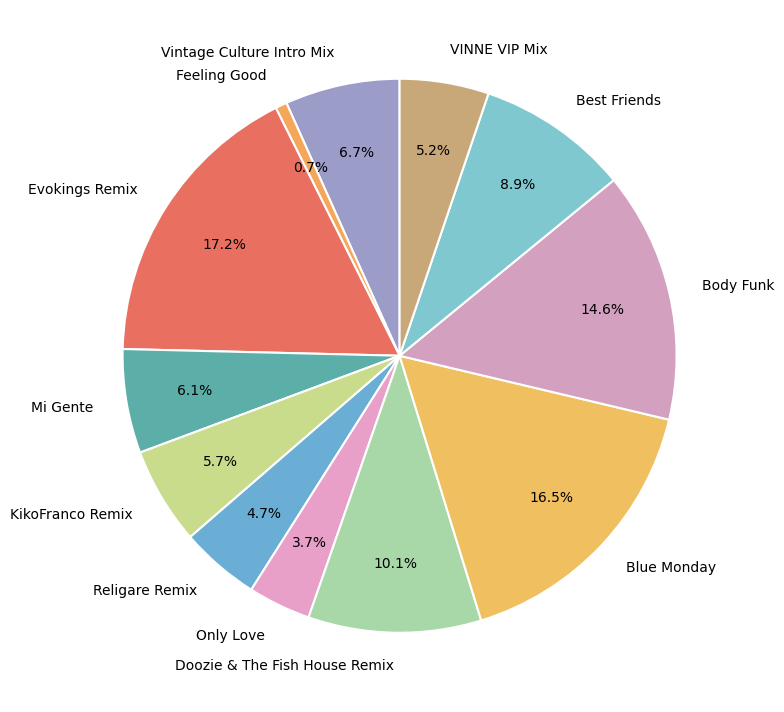

Count the number of slices in the pie.

12